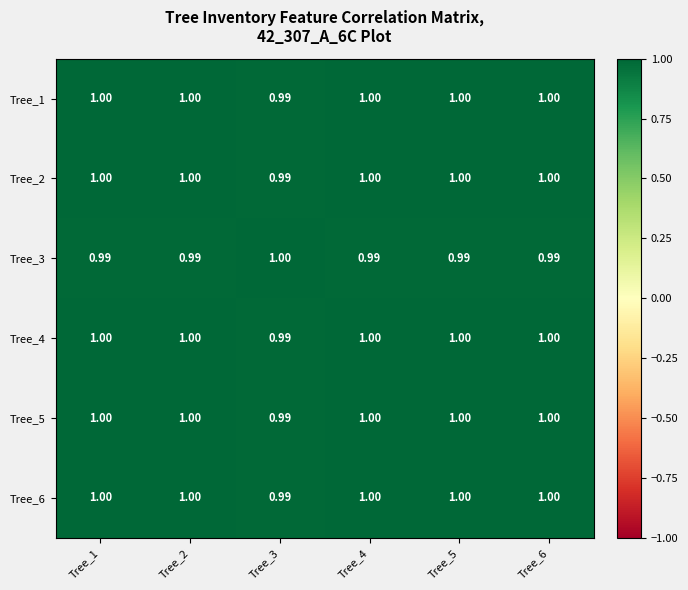

At which category is the sum across all series the highest?

Tree_2